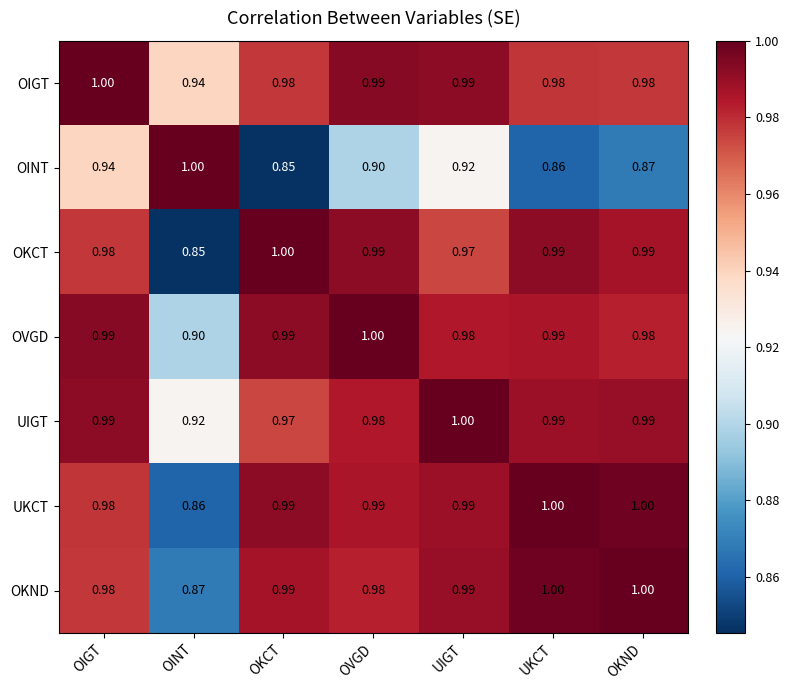

Which category has the highest value in the OINT series?

OINT